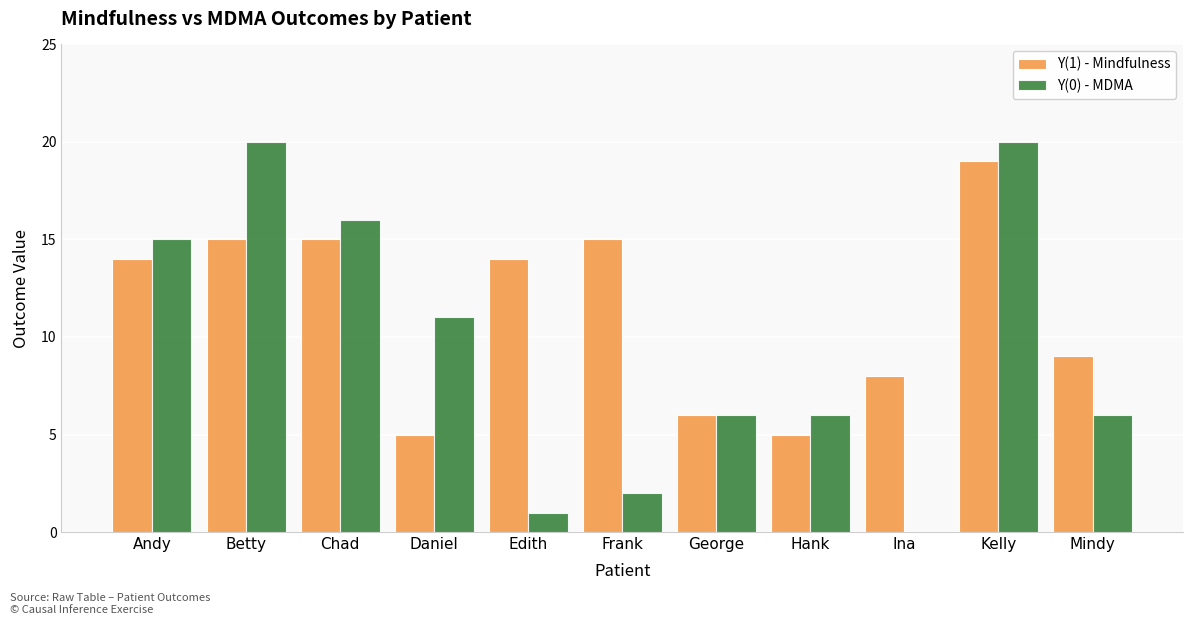

Does the chart contain stacked bars?

No